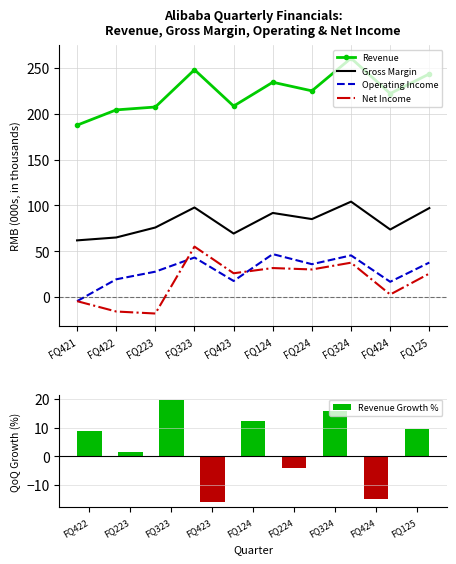

What is the difference between the second highest and minimum values in the Net Income series?

55.4